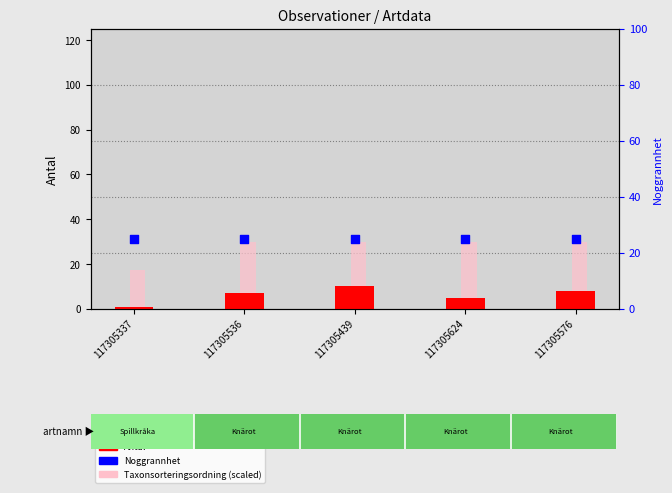

Is the value of Taxonsorteringsordning (scaled) at 117305624 greater than the value of Antal at 117305624?

Yes